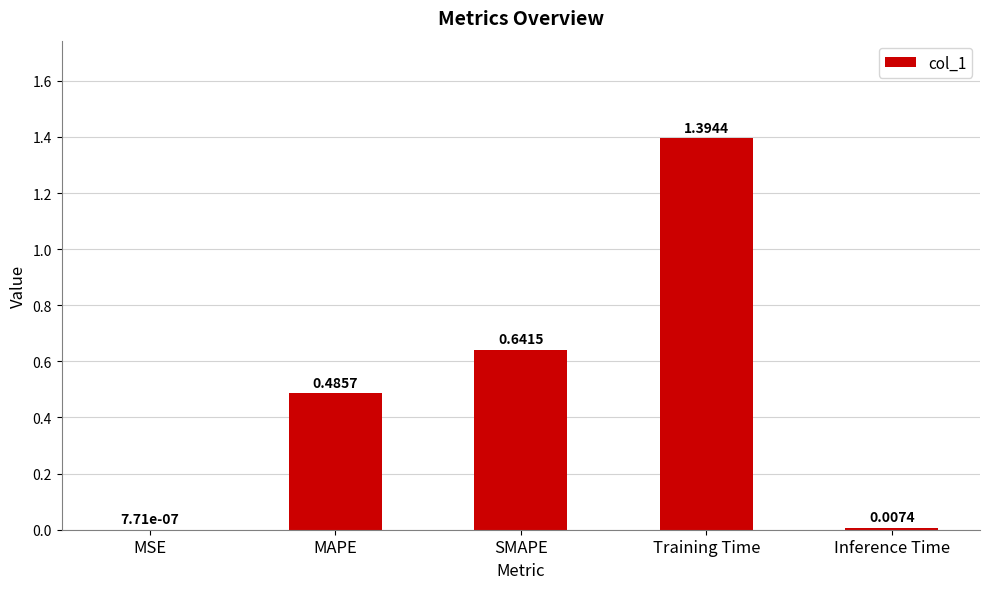

At which category does the chart reach its peak across all series?

Training Time